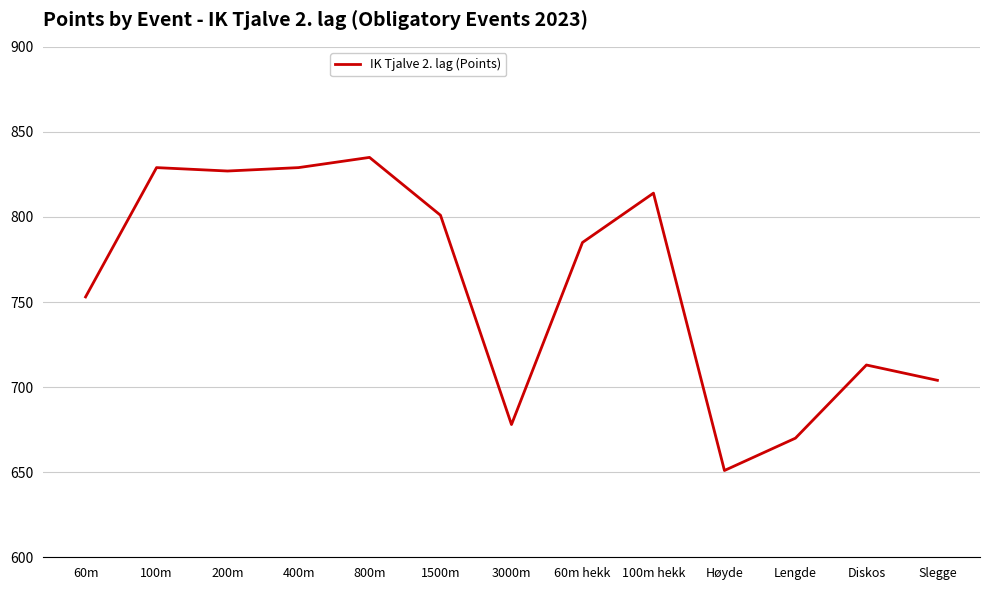

Between 1500m and Diskos, which is larger?

1500m